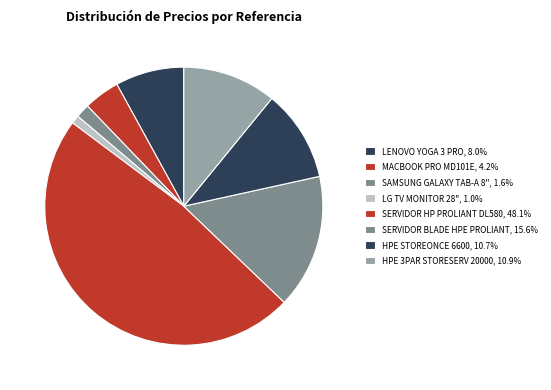

Do LENOVO YOGA 3 PRO and MACBOOK PRO MD101E together represent more than half of the pie?

No